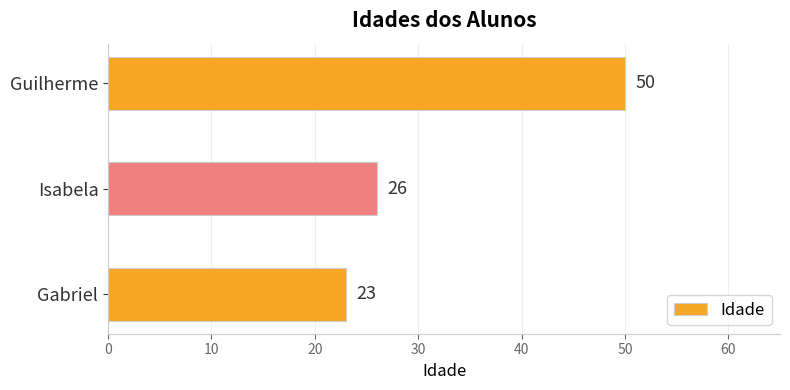

The value at Gabriel is 23. True or false?

True